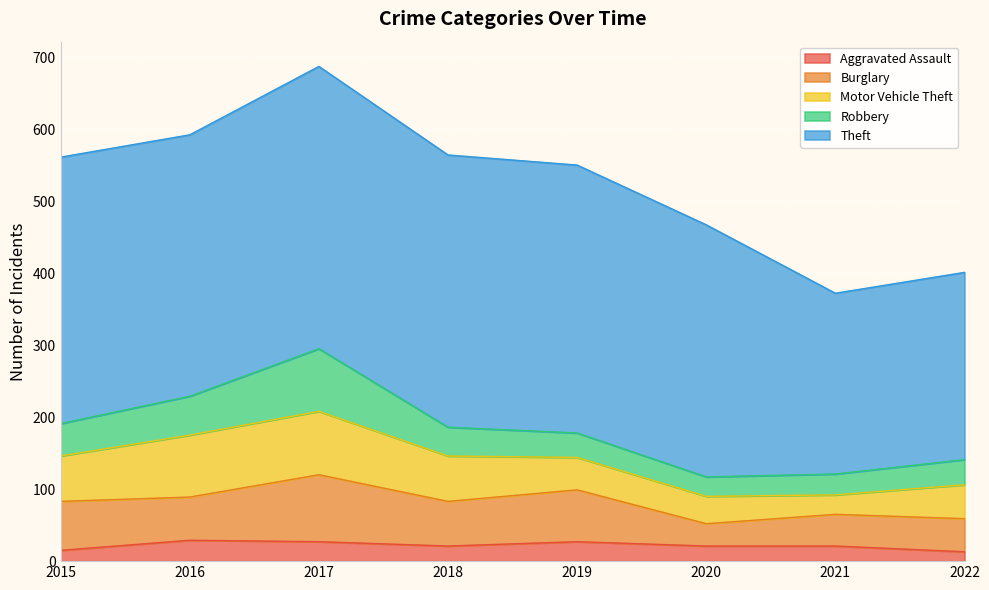

What is the spread (max minus min) of values at 2020?

329